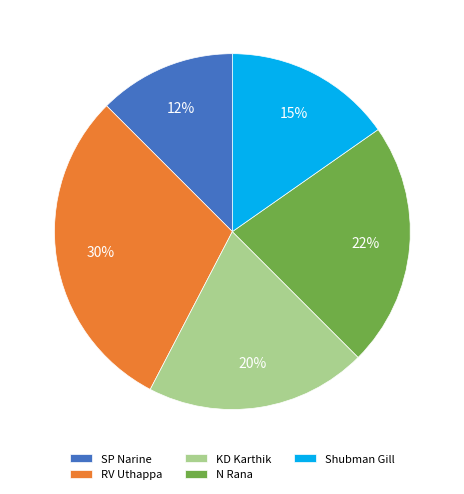

Which category has the biggest portion of the pie?

RV Uthappa